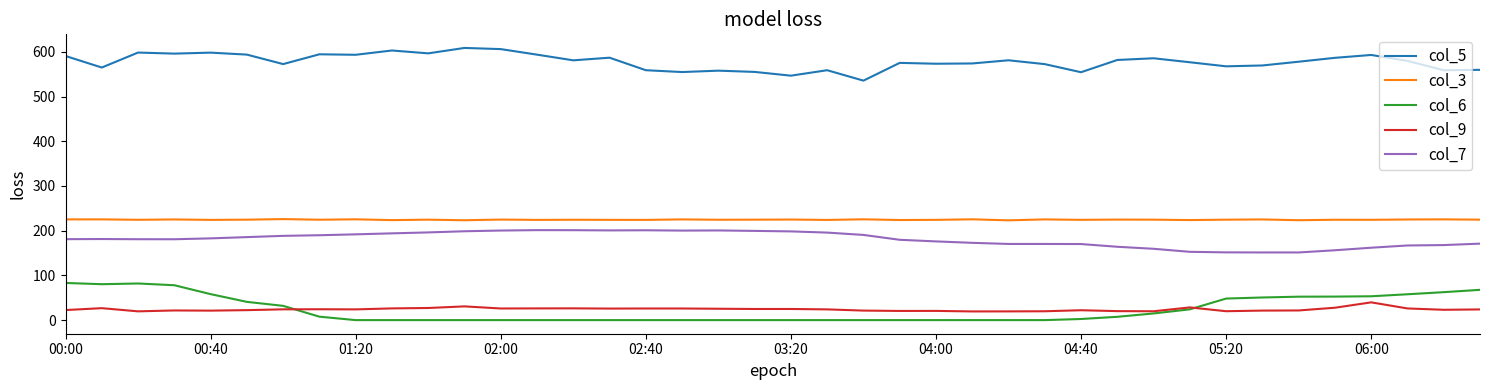

True or false: col_5 and col_7 cross at least once.

False